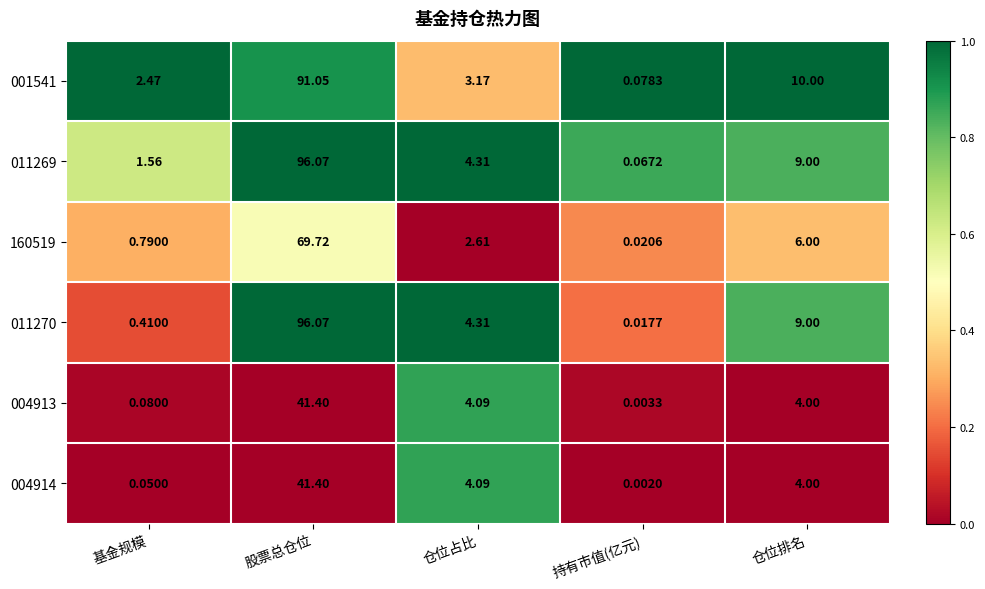

At which category is the sum across all series the highest?

股票总仓位